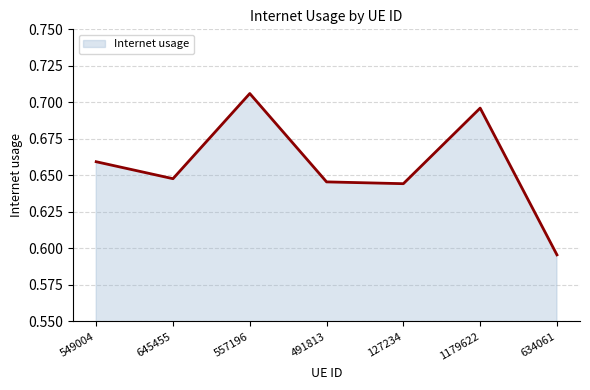

Is it true that the value at 645455 is 1.1?

False